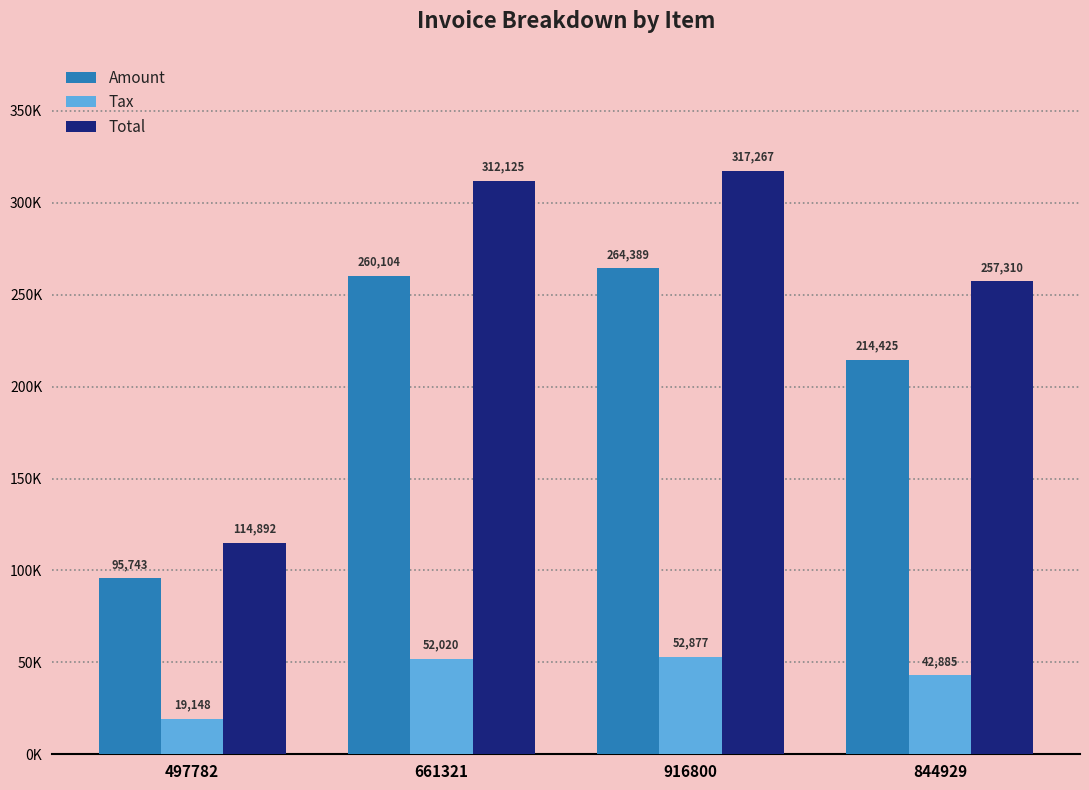

At which category is the sum across all series the highest?

916800